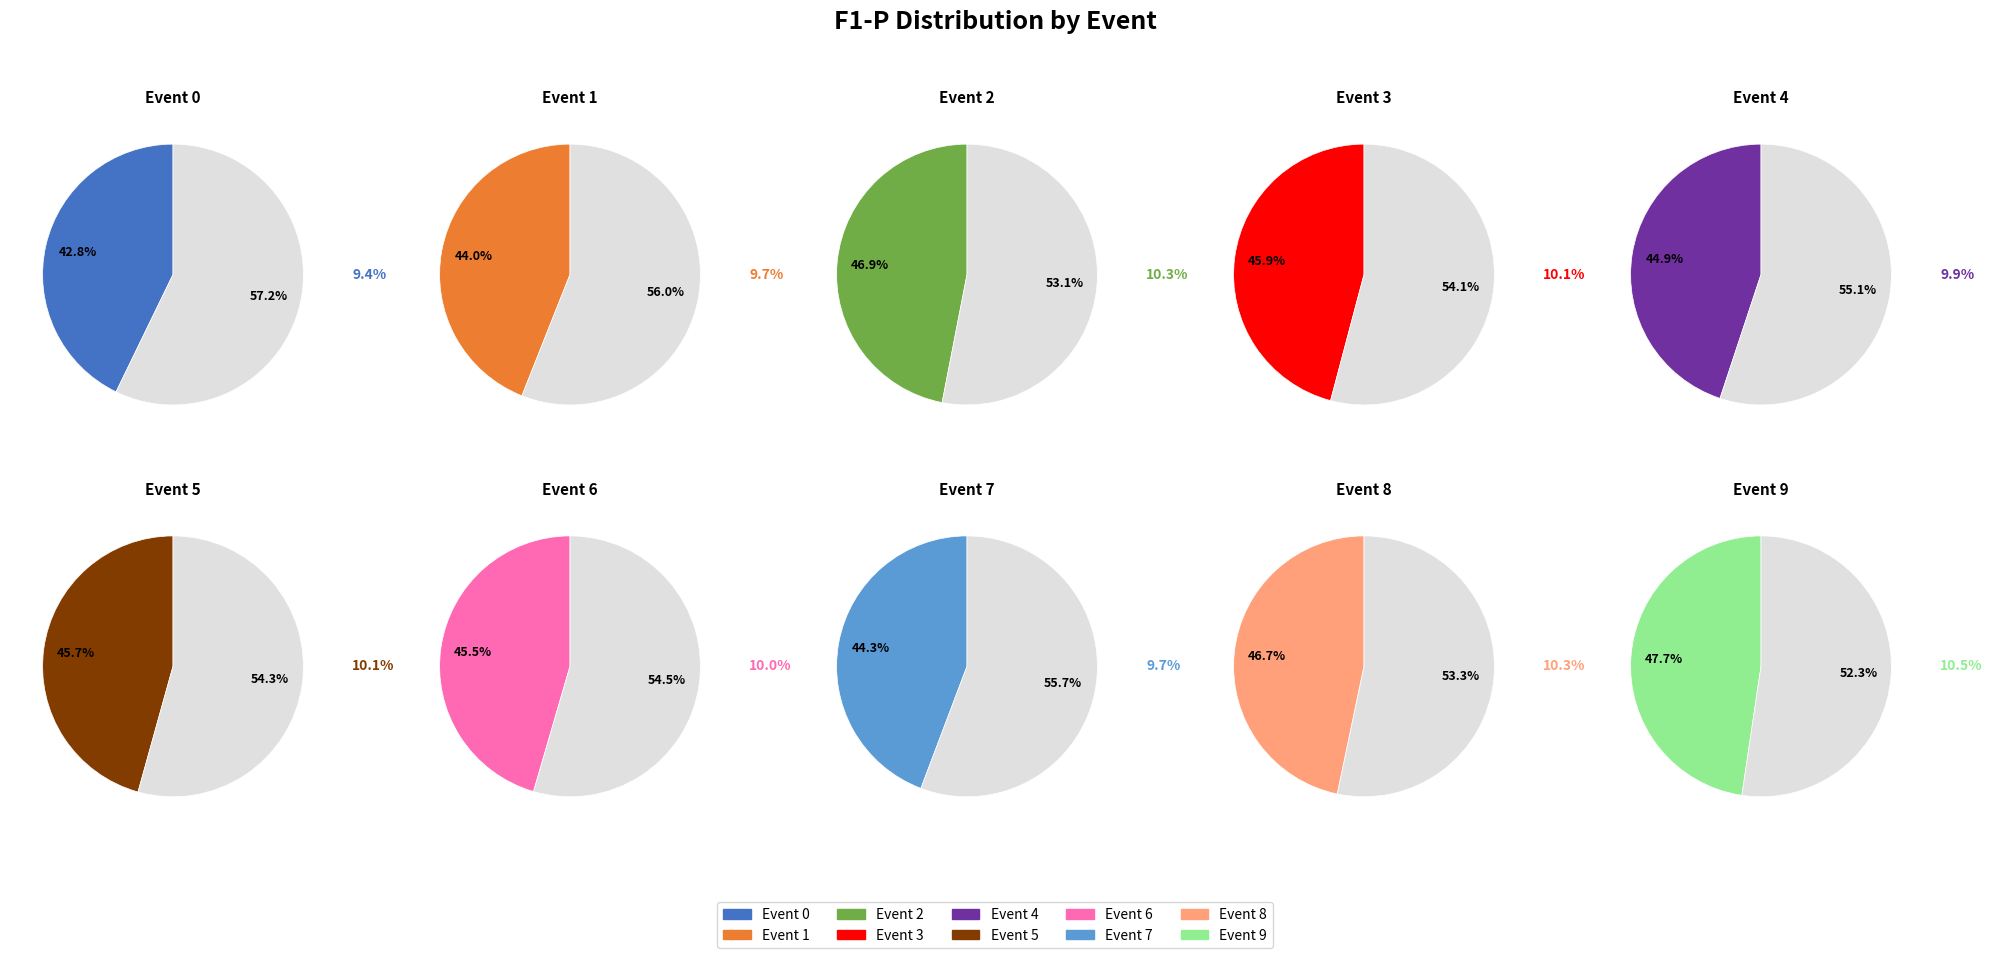

How many slices are in this pie chart?

10